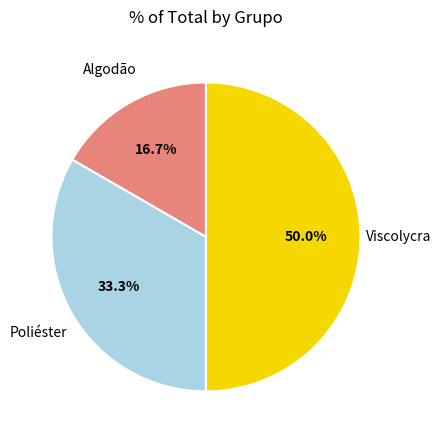

To the nearest percent, what is the difference between the largest and smallest slice percentages?

33%